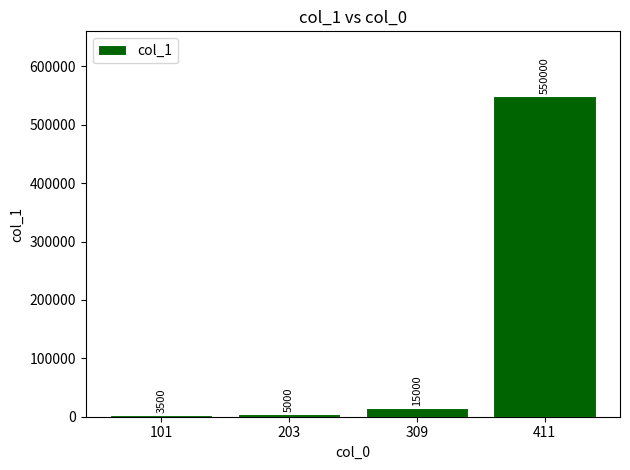

What is the average value?

143375